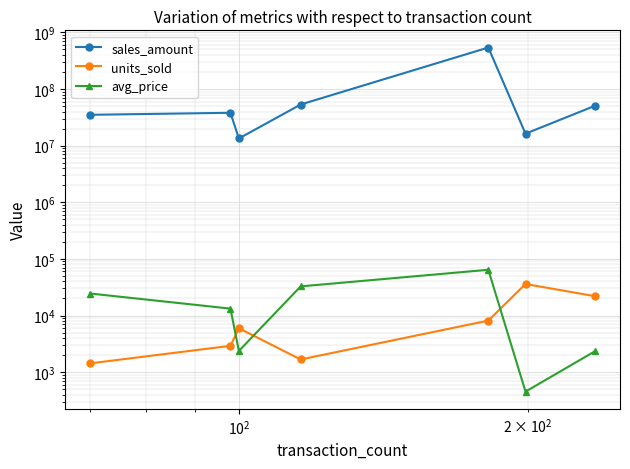

What is the total value across all series at $\mathdefault{10^{2}}$?

13387131.1